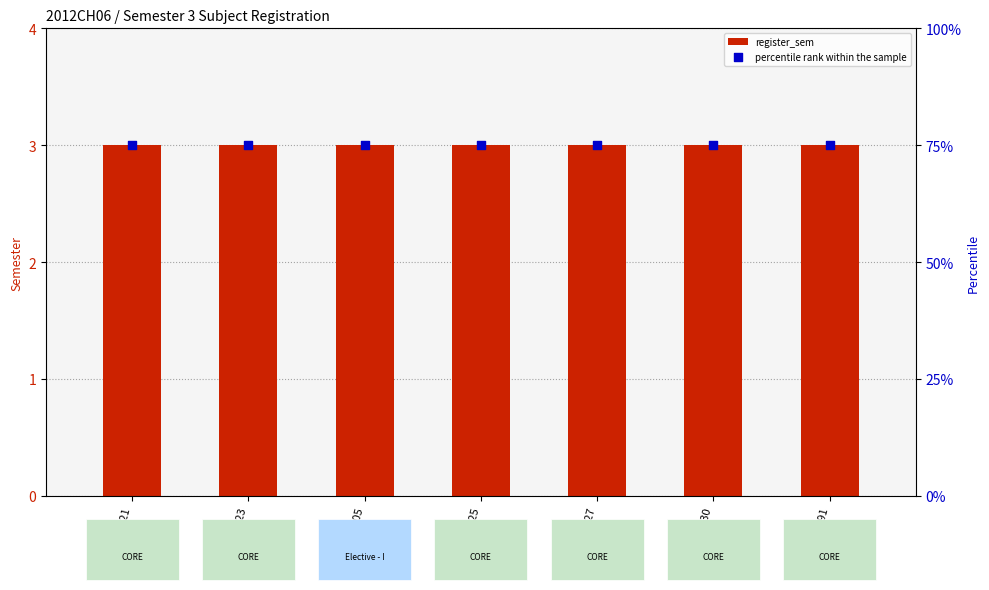

What are all the series names shown in the legend?

register_sem, percentile rank within the sample